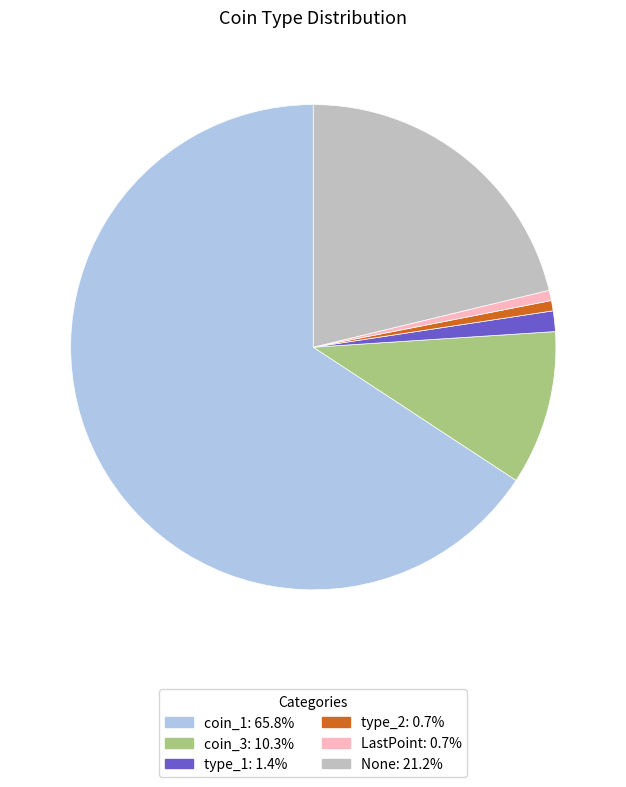

Is there any slice that represents more than half of the pie?

Yes